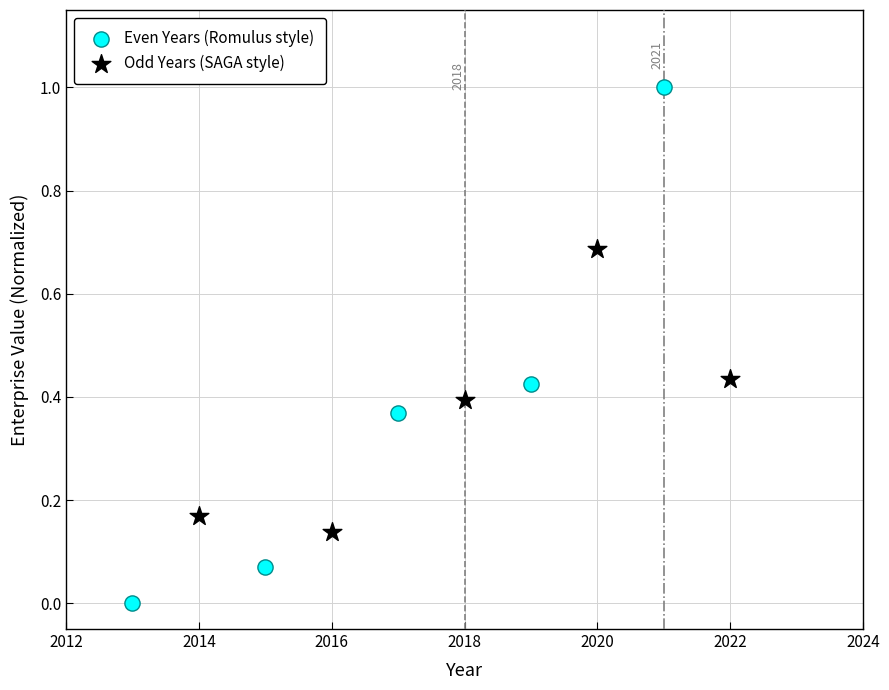

Which series reaches the minimum Y coordinate?

Even Years (Romulus style)